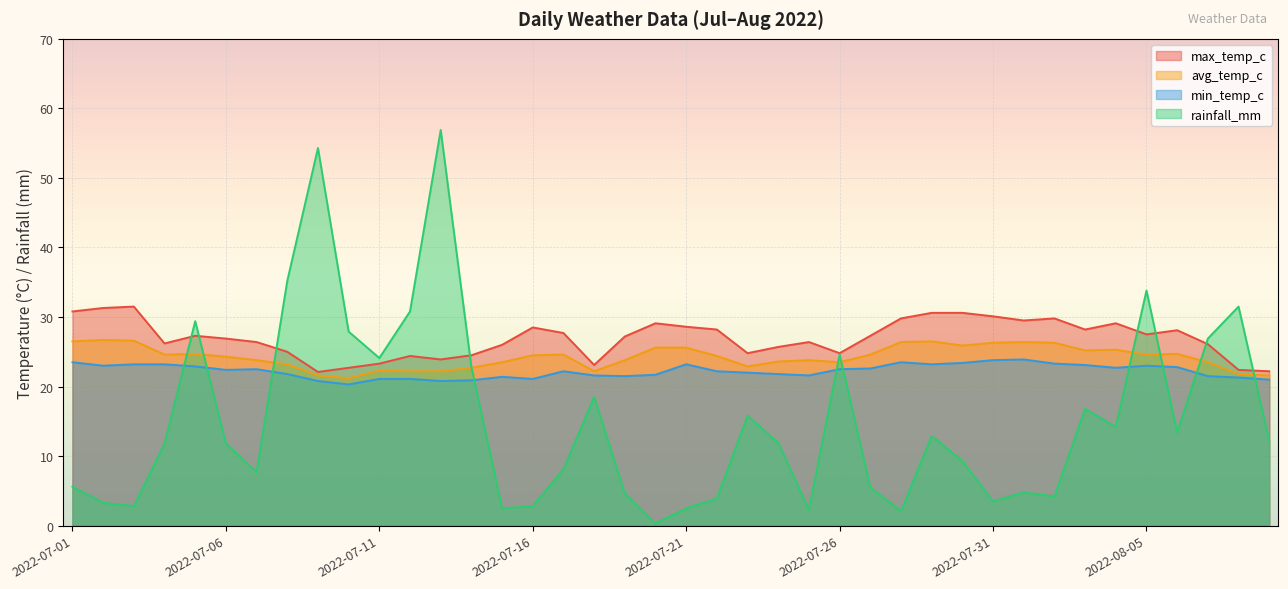

List the series in order of their overall mean, highest first.

max_temp_c, avg_temp_c, min_temp_c, rainfall_mm